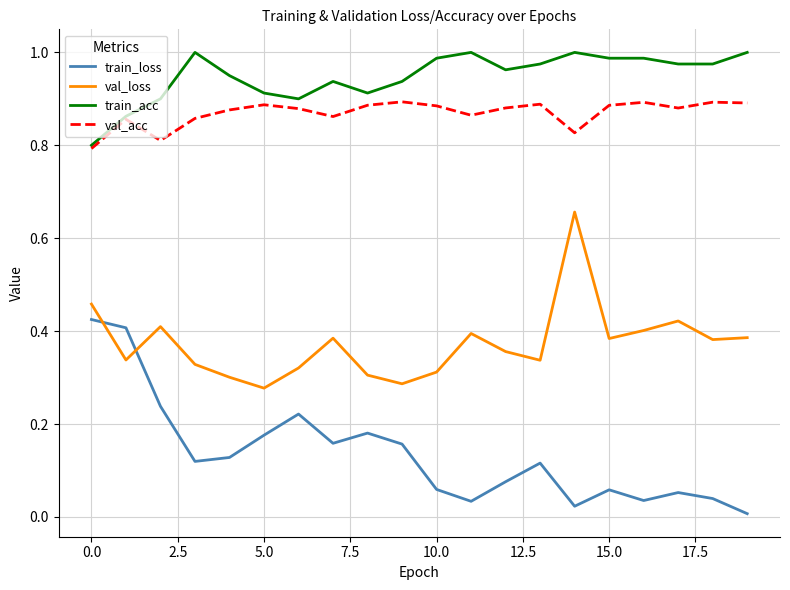

After their last crossing, which series has the higher values: val_loss or train_loss?

val_loss